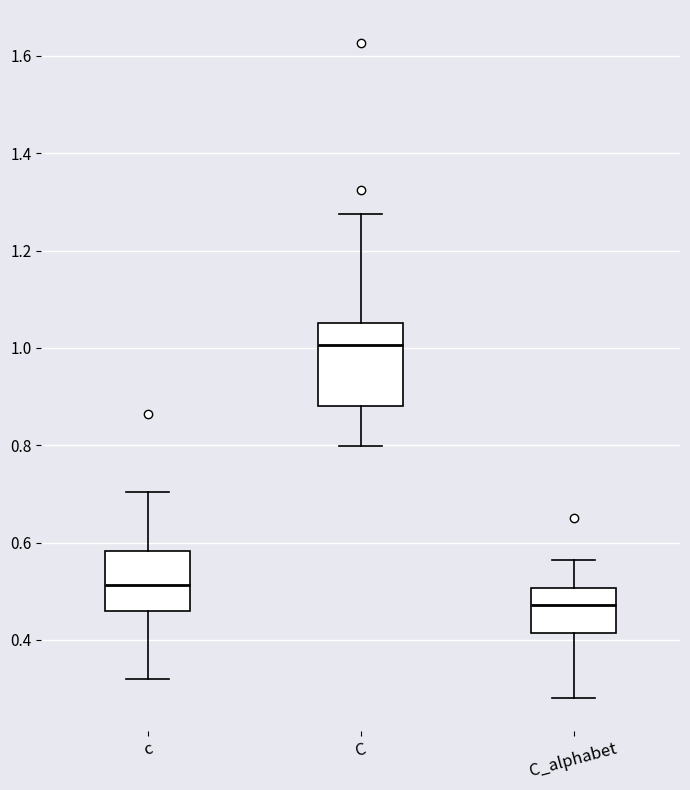

Reading left to right, transcribe this box plot: for each box, give where its median line is, the range the box spans, and where its two whiskers end, as read against the y-axis. The values are not printed on the chart, so give them approximately, as read against the axis.

c: median 0.52, box 0.46 to 0.58, whiskers 0.32 to 0.70
C: median 1.00, box 0.88 to 1.06, whiskers 0.80 to 1.28
C_alphabet: median 0.48, box 0.42 to 0.50, whiskers 0.28 to 0.56